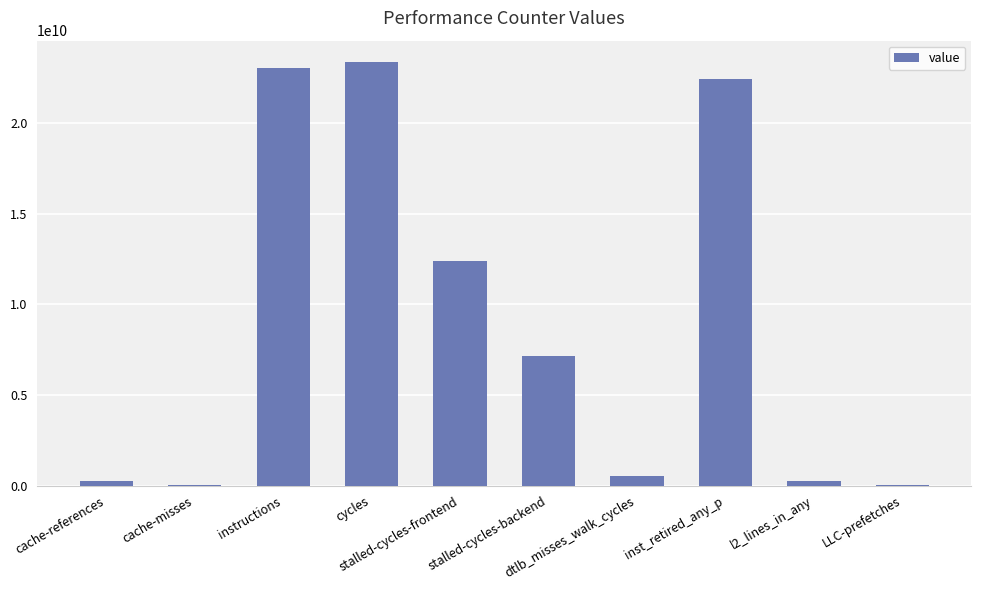

What is the label of the 6th bar from the left?

stalled-cycles-backend